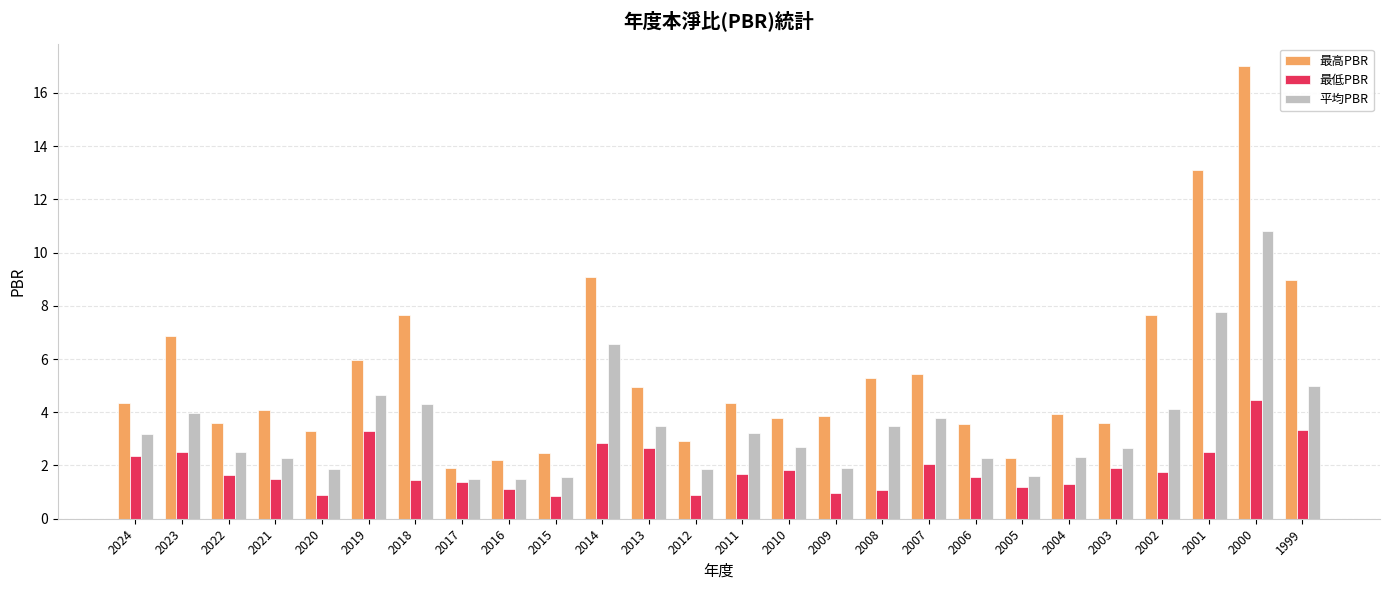

At 2008, list the series in order from smallest to largest.

最低PBR, 平均PBR, 最高PBR